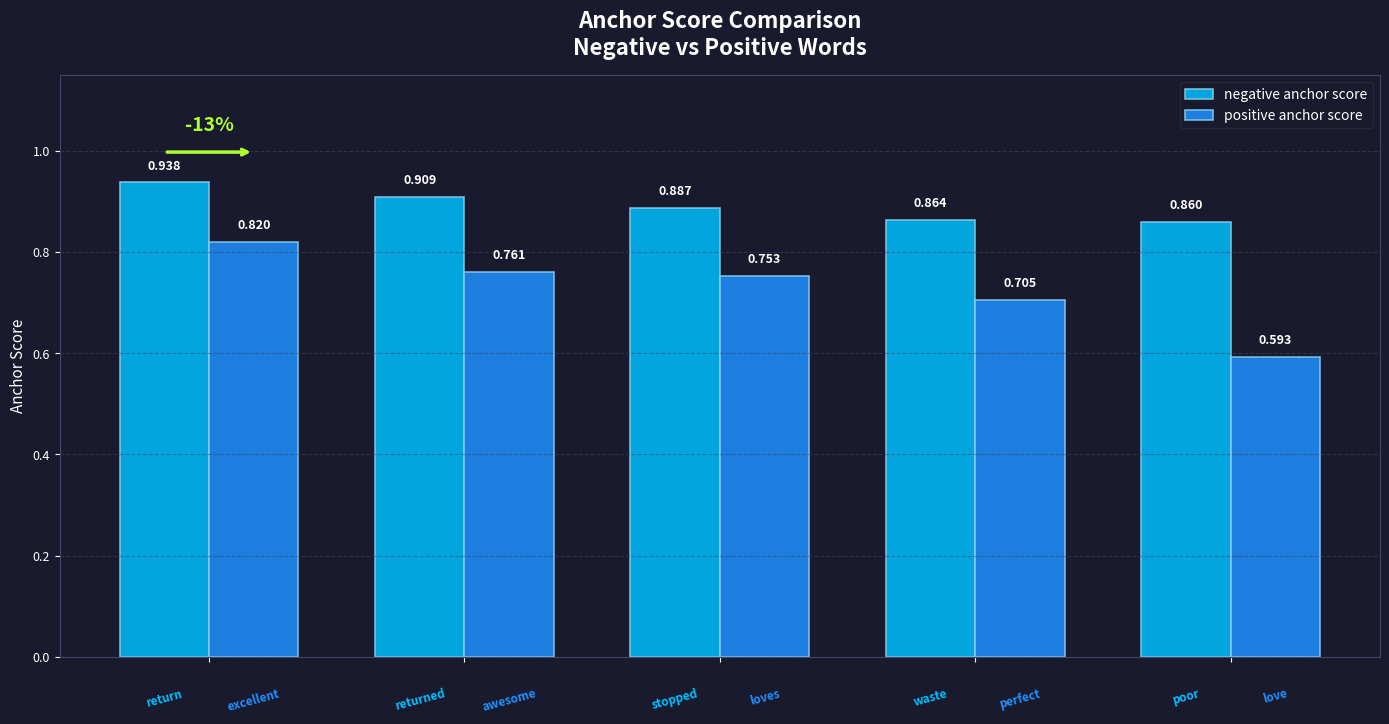

Rank the series by their average value, from highest to lowest.

negative anchor score, positive anchor score